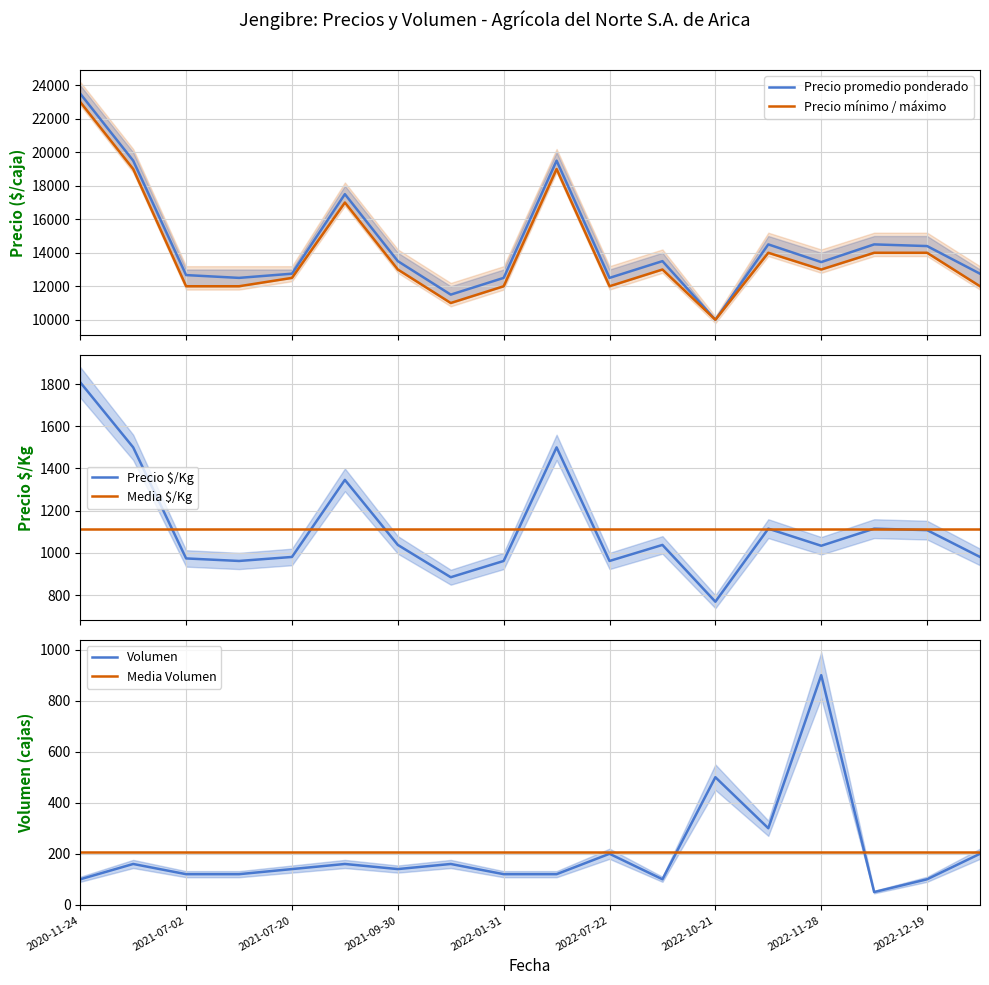

At which category is the sum across all series the highest?

2020-11-24